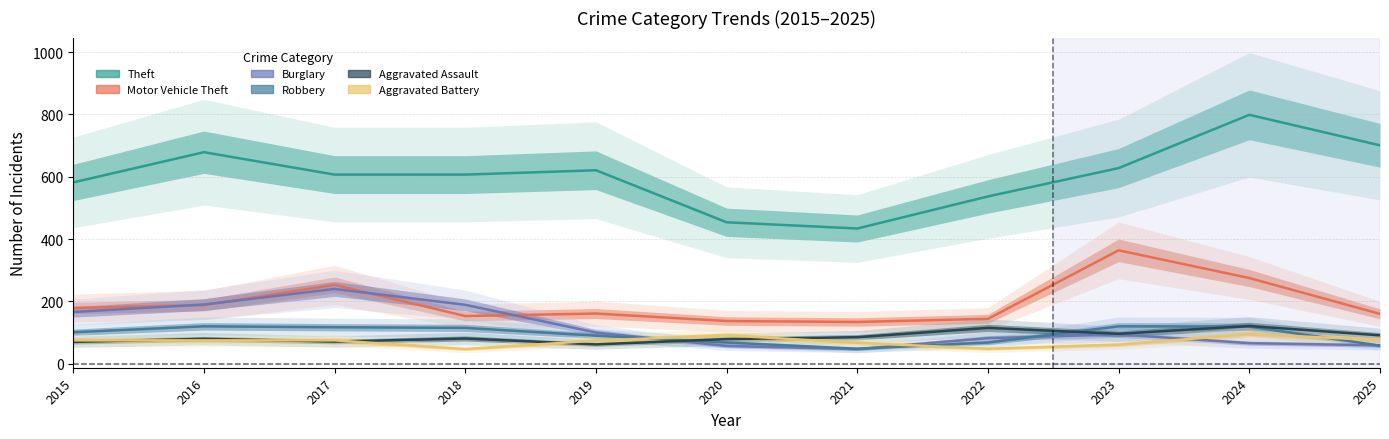

Is this an area chart (filled region under the line)?

No